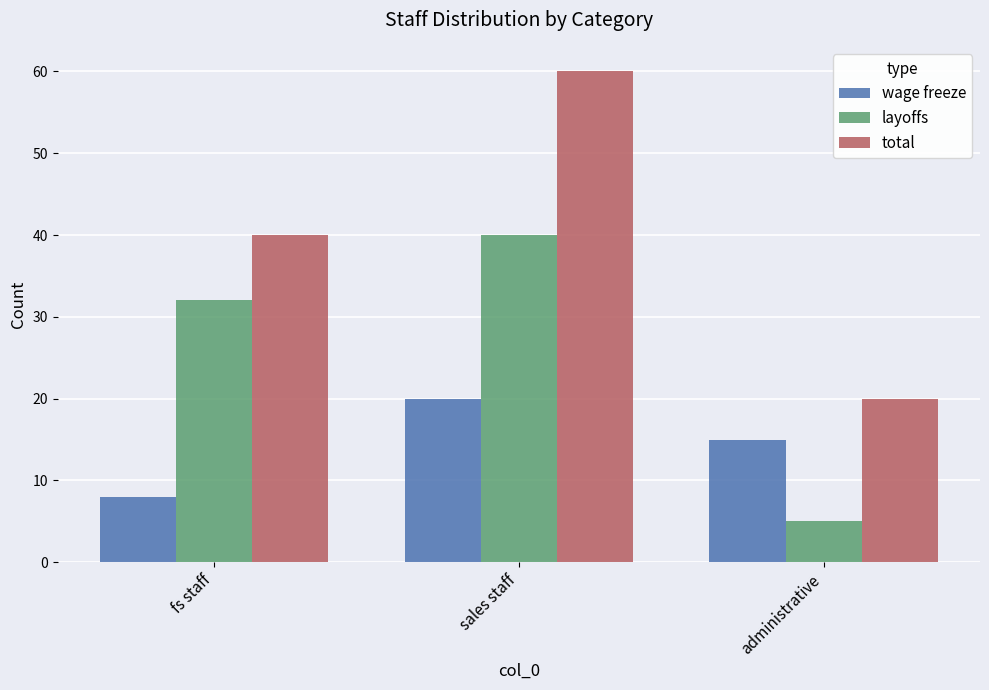

At which label does wage freeze first exceed 15?

sales staff